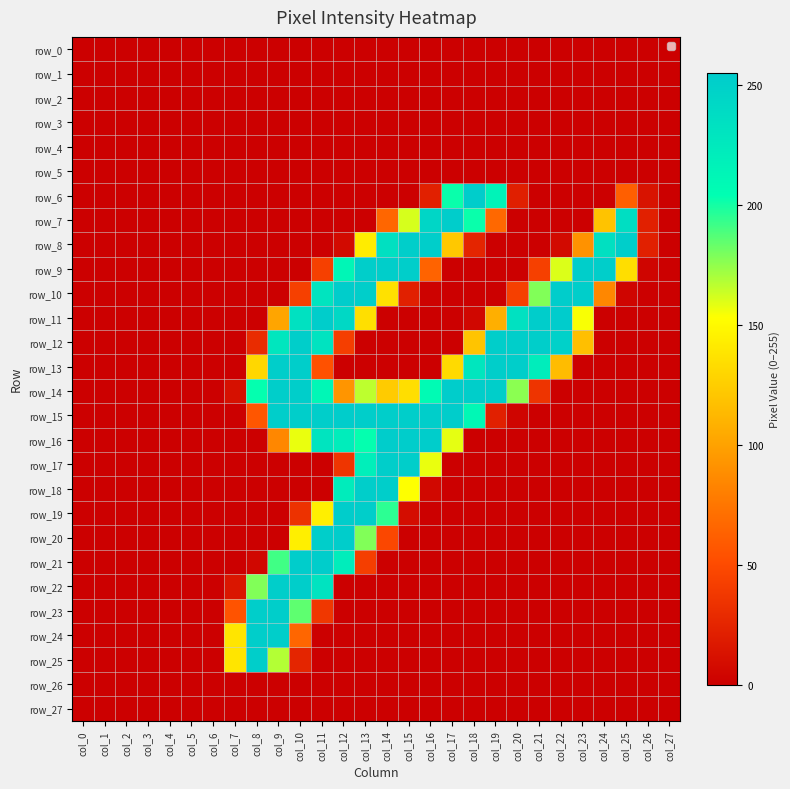

Is the value of row_5 at col_10 greater than the value of row_15 at col_22?

No